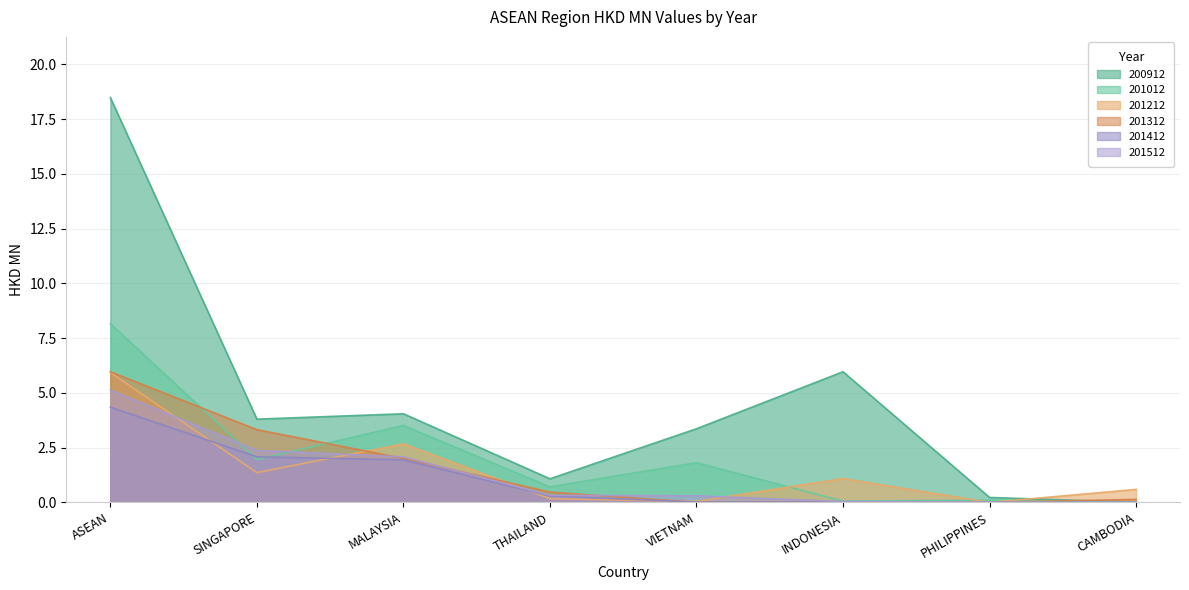

How many interior local valleys does the 201012 series have?

3